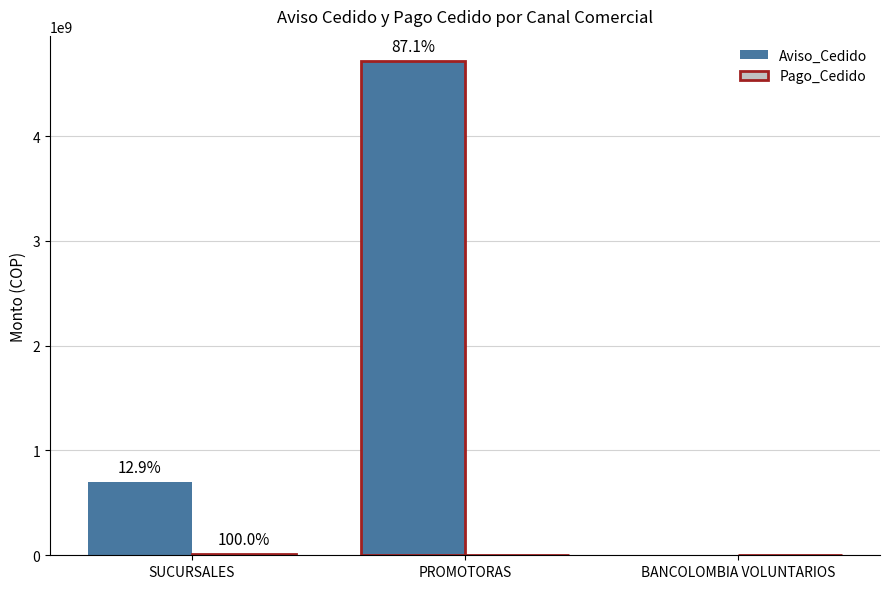

What is the sum of all Aviso_Cedido values?

5422499775